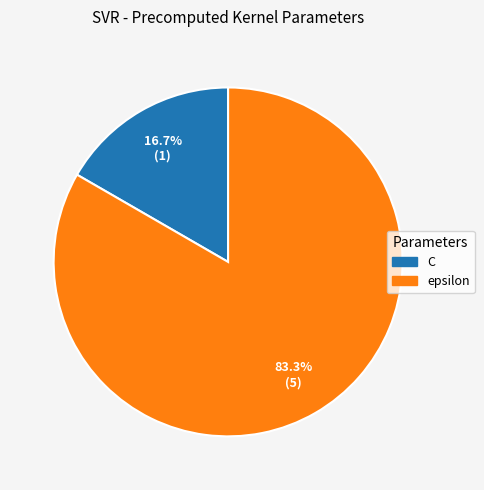

Rank the categories by value from highest to lowest.

epsilon, C